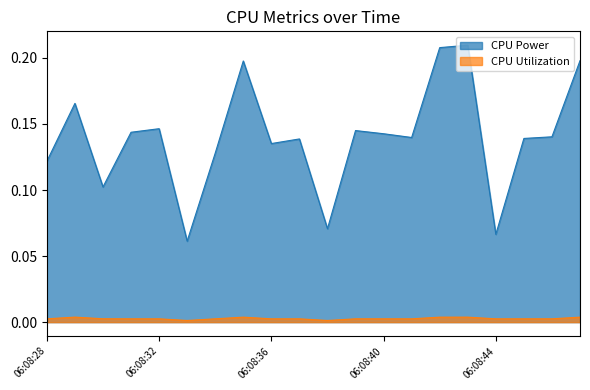

At 06:08:44, list the series in order from largest to smallest.

CPU Power, CPU Utilization